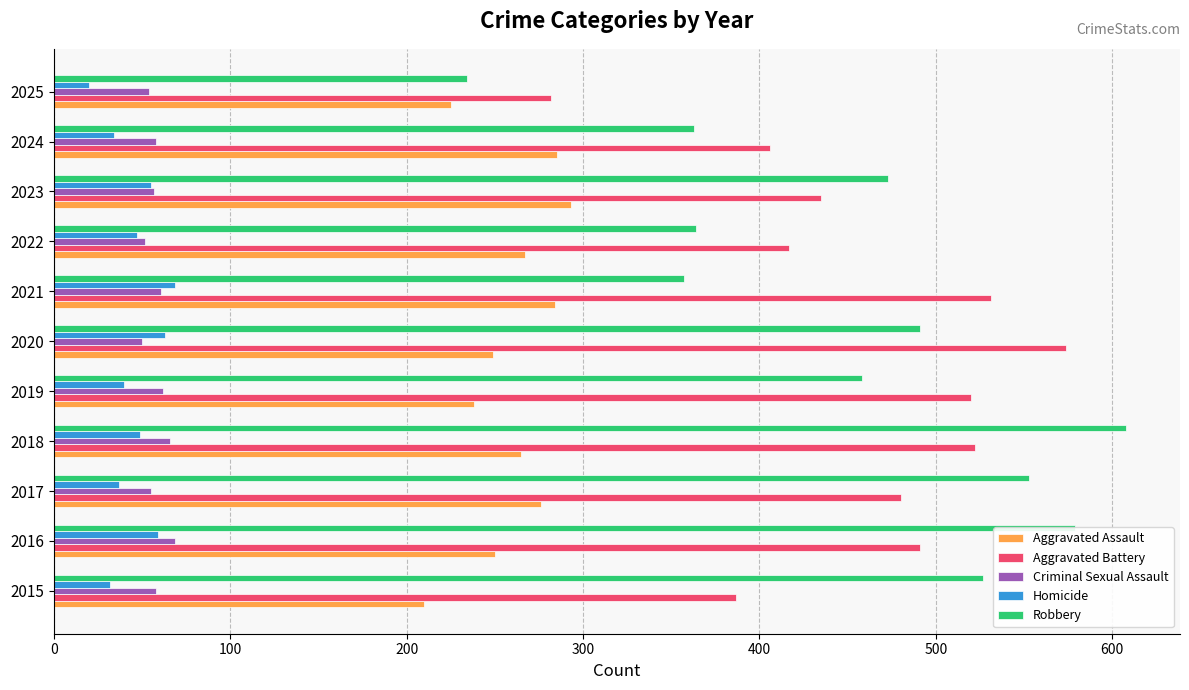

What is the sum of all Homicide values?

505